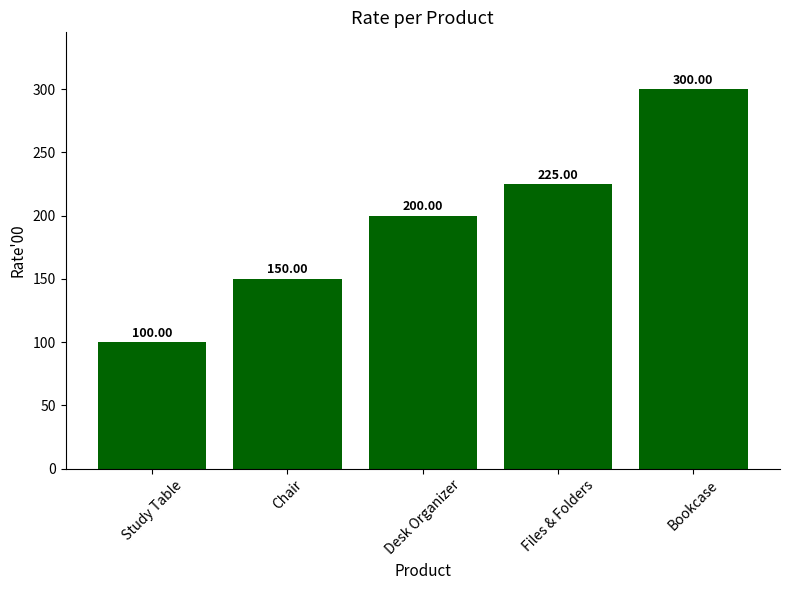

Which has a higher value, Desk Organizer or Files & Folders?

Files & Folders